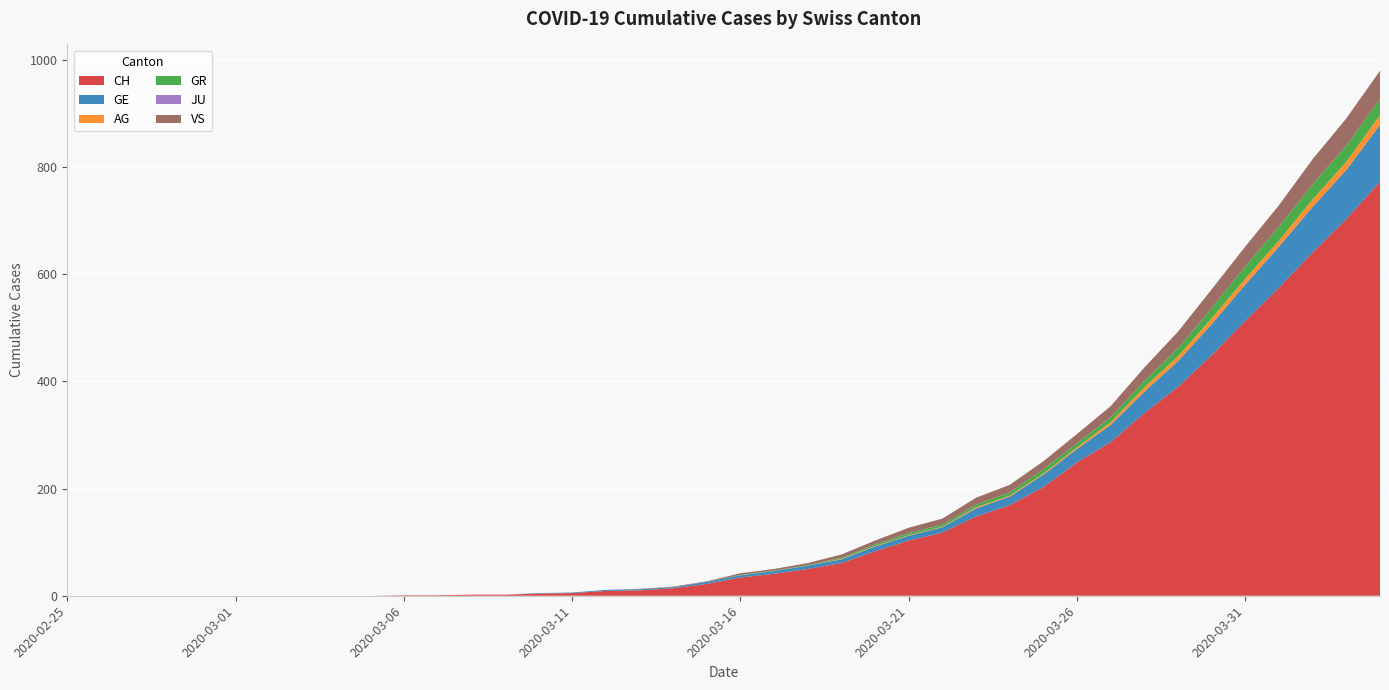

Reading left to right, extract all data points from this chart.

CH: 2020-02-25=0	2020-02-26=0	2020-02-27=0	2020-02-28=0	2020-02-29=0	2020-03-01=0	2020-03-02=0	2020-03-03=0	2020-03-04=0	2020-03-05=0	2020-03-06=1	2020-03-07=1	2020-03-08=2	2020-03-09=2	2020-03-10=4	2020-03-11=5	2020-03-12=9	2020-03-13=10	2020-03-14=14	2020-03-15=22	2020-03-16=34	2020-03-17=41	2020-03-18=50	2020-03-19=61	2020-03-20=83	2020-03-21=103	2020-03-22=118	2020-03-23=148	2020-03-24=169	2020-03-25=203	2020-03-26=249	2020-03-27=287	2020-03-28=341	2020-03-29=390	2020-03-30=449	2020-03-31=513	2020-04-01=575	2020-04-02=641	2020-04-03=703	2020-04-04=773
GE: 2020-02-25=0	2020-02-26=0	2020-02-27=0	2020-02-28=0	2020-02-29=0	2020-03-01=0	2020-03-02=0	2020-03-03=0	2020-03-04=0	2020-03-05=0	2020-03-06=0	2020-03-07=0	2020-03-08=0	2020-03-09=0	2020-03-10=1	2020-03-11=1	2020-03-12=2	2020-03-13=2	2020-03-14=2	2020-03-15=4	2020-03-16=4	2020-03-17=5	2020-03-18=6	2020-03-19=7	2020-03-20=9	2020-03-21=9	2020-03-22=10	2020-03-23=15	2020-03-24=16	2020-03-25=23	2020-03-26=25	2020-03-27=32	2020-03-28=40	2020-03-29=48	2020-03-30=58	2020-03-31=68	2020-04-01=77	2020-04-02=85	2020-04-03=92	2020-04-04=106
AG: 2020-02-25=0	2020-02-26=0	2020-02-27=0	2020-02-28=0	2020-02-29=0	2020-03-01=0	2020-03-02=0	2020-03-03=0	2020-03-04=0	2020-03-05=0	2020-03-06=0	2020-03-07=0	2020-03-08=0	2020-03-09=0	2020-03-10=0	2020-03-11=0	2020-03-12=0	2020-03-13=0	2020-03-14=0	2020-03-15=0	2020-03-16=0	2020-03-17=0	2020-03-18=0	2020-03-19=1	2020-03-20=1	2020-03-21=1	2020-03-22=1	2020-03-23=2	2020-03-24=2	2020-03-25=2	2020-03-26=3	2020-03-27=5	2020-03-28=8	2020-03-29=9	2020-03-30=11	2020-03-31=11	2020-04-01=11	2020-04-02=14	2020-04-03=15	2020-04-04=18
GR: 2020-02-25=0	2020-02-26=0	2020-02-27=0	2020-02-28=0	2020-02-29=0	2020-03-01=0	2020-03-02=0	2020-03-03=0	2020-03-04=0	2020-03-05=0	2020-03-06=0	2020-03-07=0	2020-03-08=0	2020-03-09=0	2020-03-10=0	2020-03-11=0	2020-03-12=0	2020-03-13=0	2020-03-14=0	2020-03-15=0	2020-03-16=1	2020-03-17=1	2020-03-18=1	2020-03-19=2	2020-03-20=3	2020-03-21=4	2020-03-22=4	2020-03-23=5	2020-03-24=6	2020-03-25=8	2020-03-26=8	2020-03-27=9	2020-03-28=12	2020-03-29=15	2020-03-30=19	2020-03-31=23	2020-04-01=26	2020-04-02=28	2020-04-03=30	2020-04-04=30
JU: 2020-02-25=0	2020-02-26=0	2020-02-27=0	2020-02-28=0	2020-02-29=0	2020-03-01=0	2020-03-02=0	2020-03-03=0	2020-03-04=0	2020-03-05=0	2020-03-06=0	2020-03-07=0	2020-03-08=0	2020-03-09=0	2020-03-10=0	2020-03-11=0	2020-03-12=0	2020-03-13=0	2020-03-14=0	2020-03-15=0	2020-03-16=0	2020-03-17=0	2020-03-18=0	2020-03-19=0	2020-03-20=0	2020-03-21=0	2020-03-22=0	2020-03-23=0	2020-03-24=0	2020-03-25=0	2020-03-26=0	2020-03-27=0	2020-03-28=0	2020-03-29=0	2020-03-30=0	2020-03-31=0	2020-04-01=0	2020-04-02=0	2020-04-03=0	2020-04-04=0
VS: 2020-02-25=0	2020-02-26=0	2020-02-27=0	2020-02-28=0	2020-02-29=0	2020-03-01=0	2020-03-02=0	2020-03-03=0	2020-03-04=0	2020-03-05=0	2020-03-06=0	2020-03-07=0	2020-03-08=0	2020-03-09=0	2020-03-10=0	2020-03-11=0	2020-03-12=0	2020-03-13=1	2020-03-14=1	2020-03-15=1	2020-03-16=3	2020-03-17=3	2020-03-18=4	2020-03-19=6	2020-03-20=7	2020-03-21=10	2020-03-22=11	2020-03-23=13	2020-03-24=14	2020-03-25=15	2020-03-26=17	2020-03-27=21	2020-03-28=25	2020-03-29=31	2020-03-30=35	2020-03-31=37	2020-04-01=40	2020-04-02=47	2020-04-03=51	2020-04-04=53